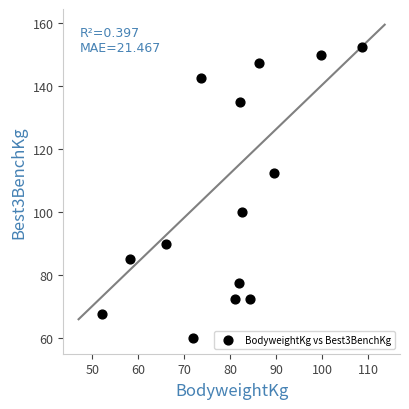

What is the range of Y values (max minus min)?

92.5